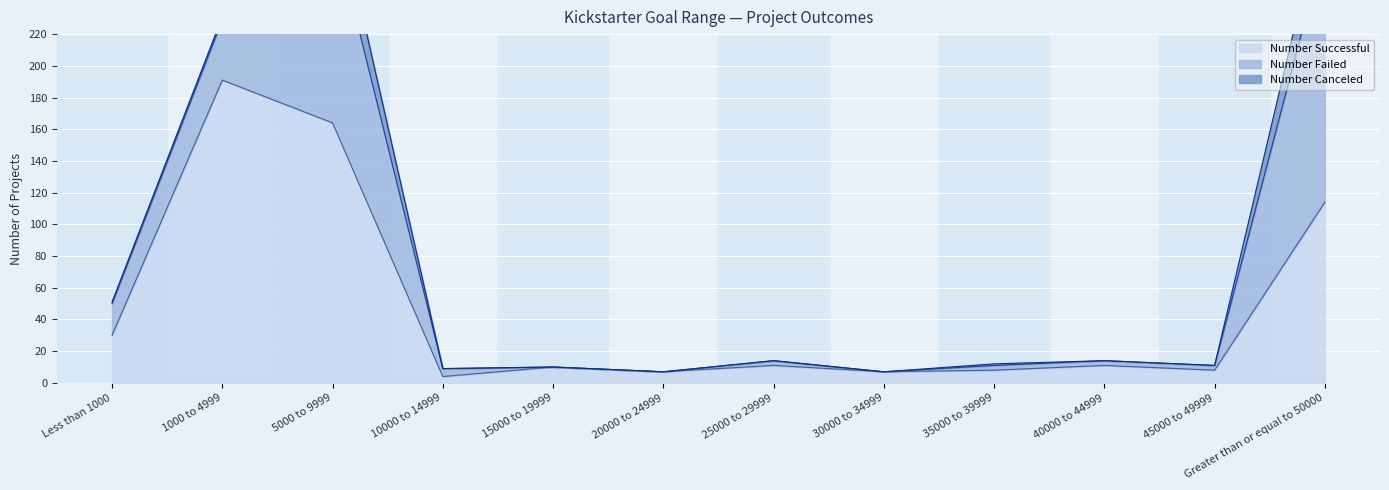

Reading left to right, transcribe all the data shown in this chart.

Number Successful: 30	191	164	4	10	7	11	7	8	11	8	114
Number Failed: 20	38	126	5	0	0	3	0	3	3	3	163
Number Canceled: 1	2	25	0	0	0	0	0	1	0	0	28